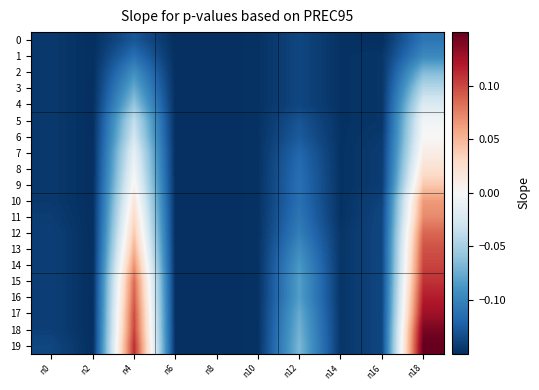

What is the minimum value shown in the chart?

-0.1